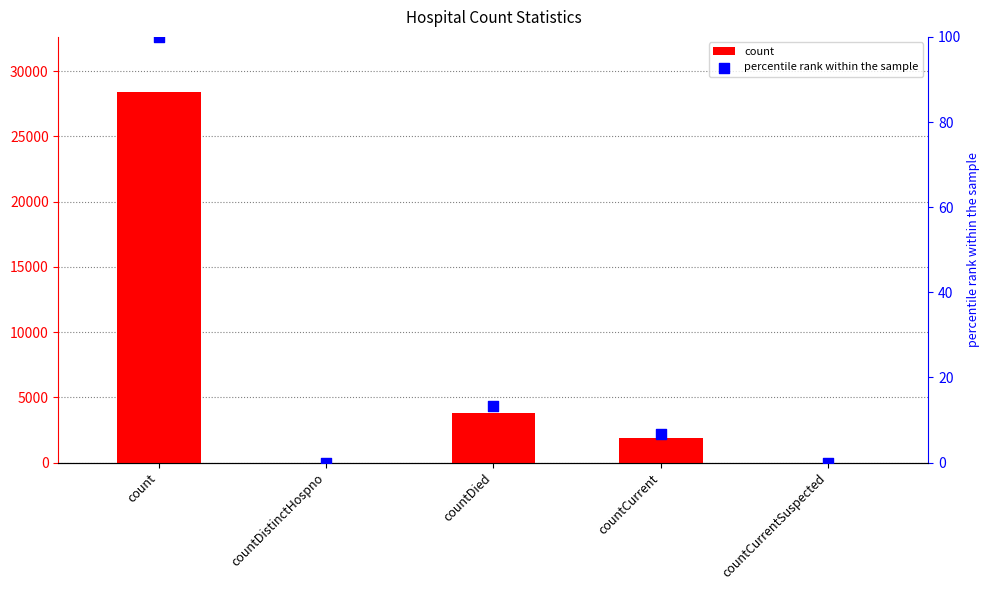

At which category is the sum across all series the highest?

count